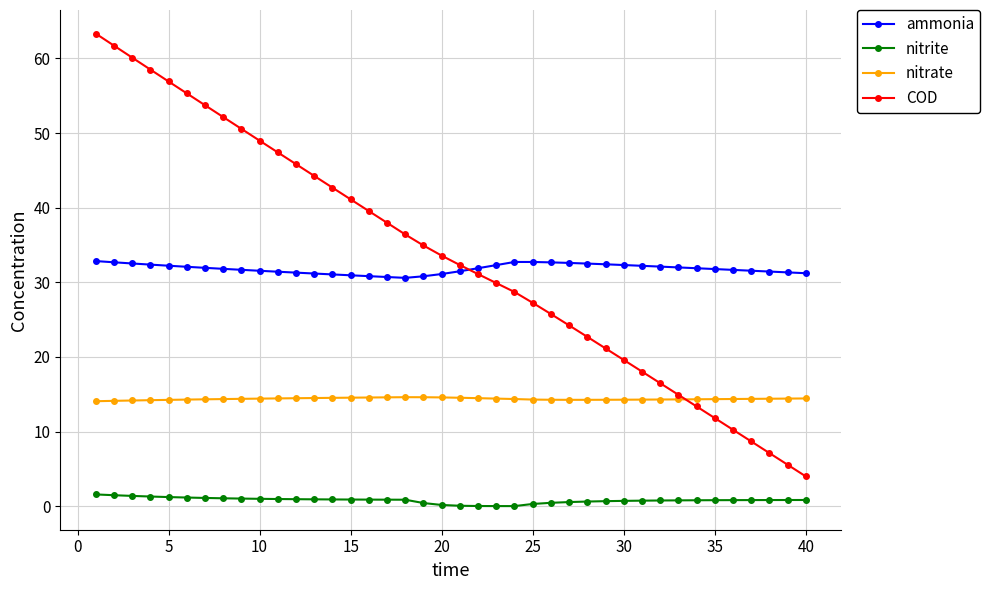

How many data points does each series have?

40